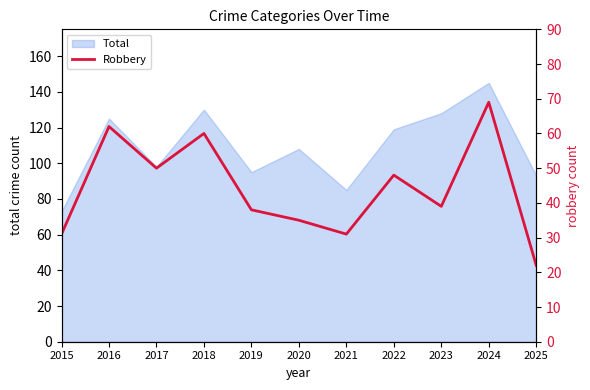

The value of Total at 2018 is 80. True or false?

False